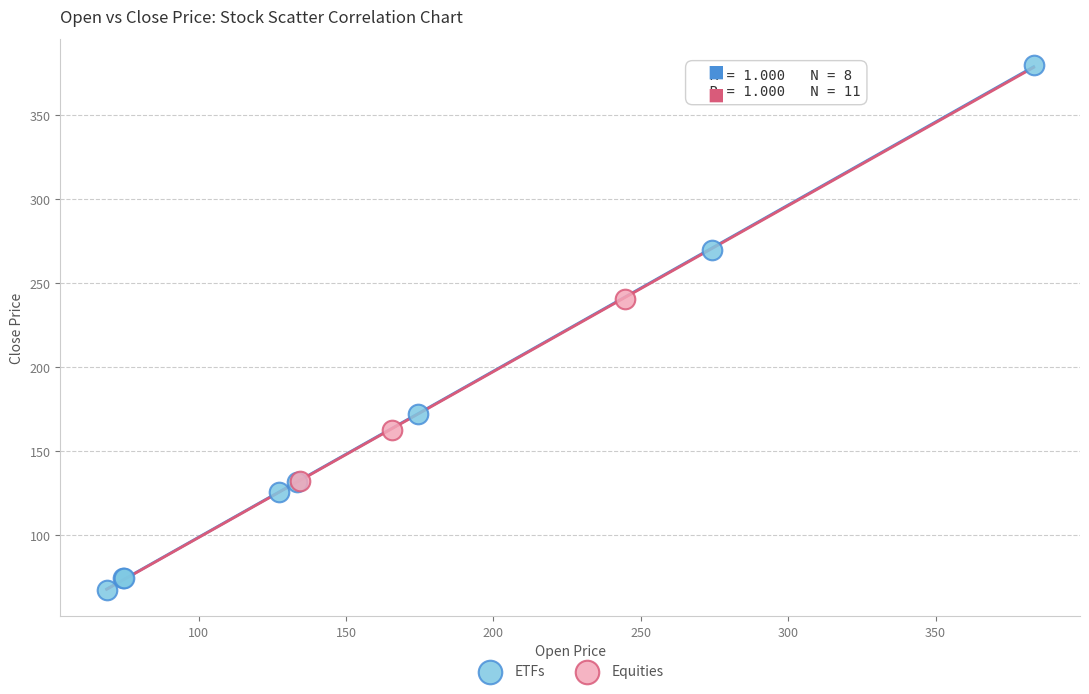

Which series reaches the minimum Y coordinate?

ETFs